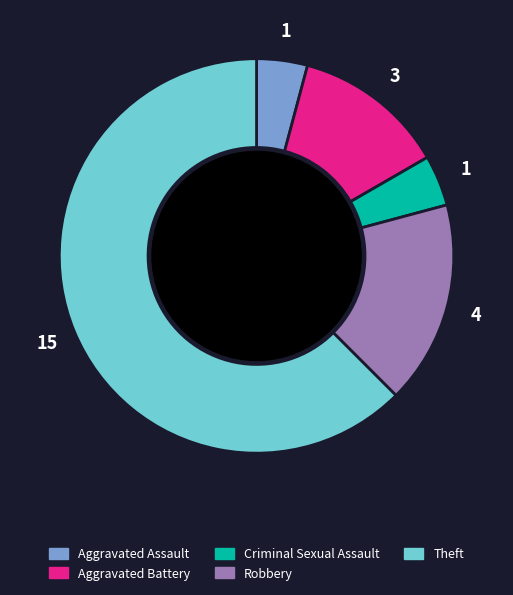

Does any single category account for the majority?

Yes